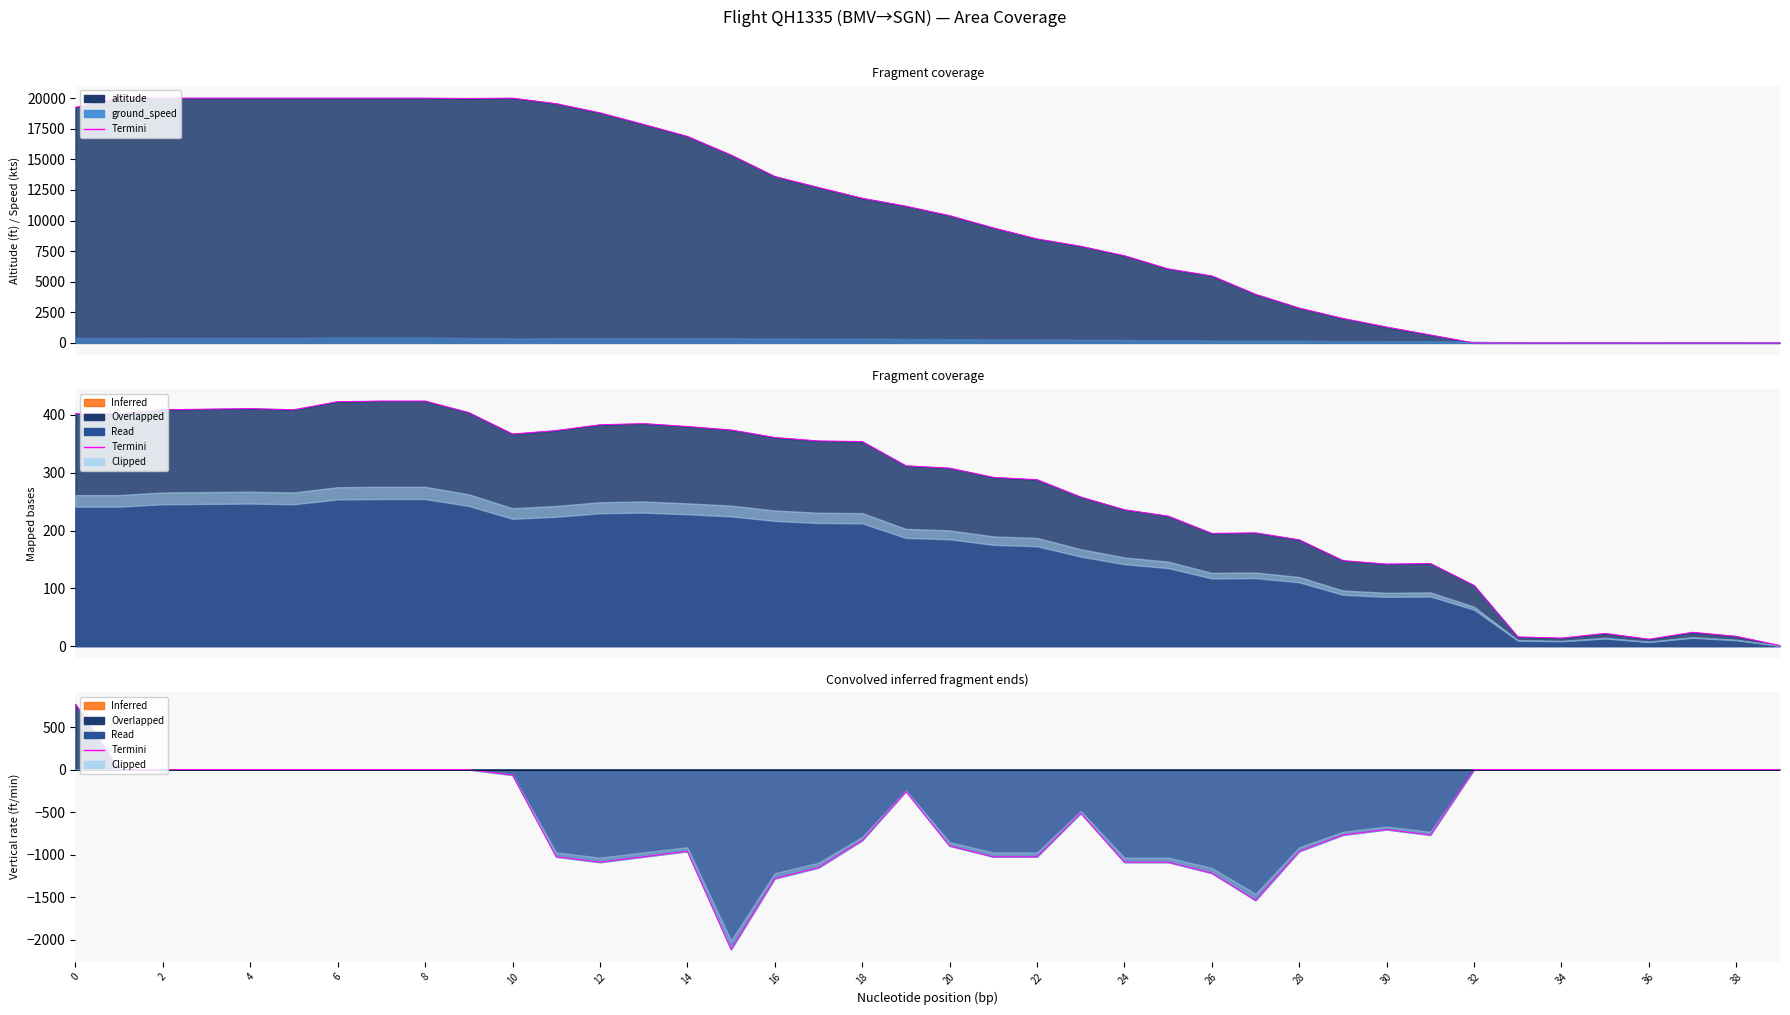

Between 31 and 21, which is larger?

31